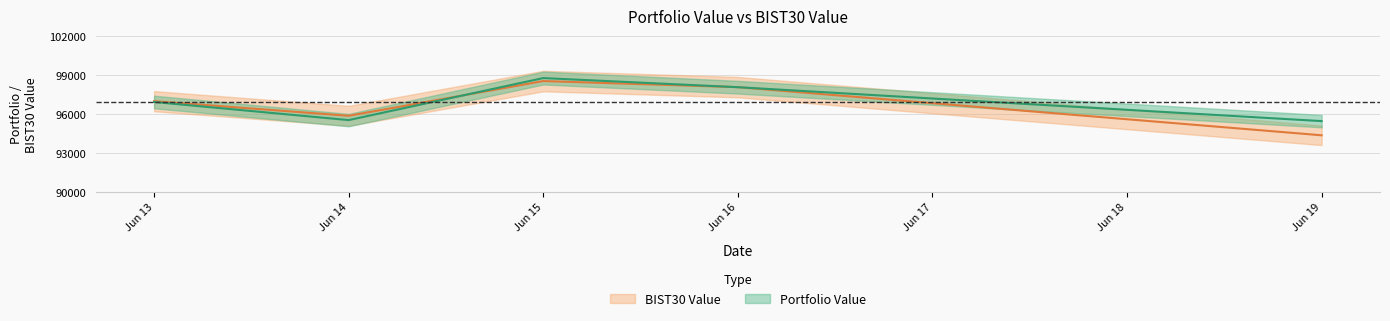

Where is the first local maximum for BIST30 Value?

Jun 15